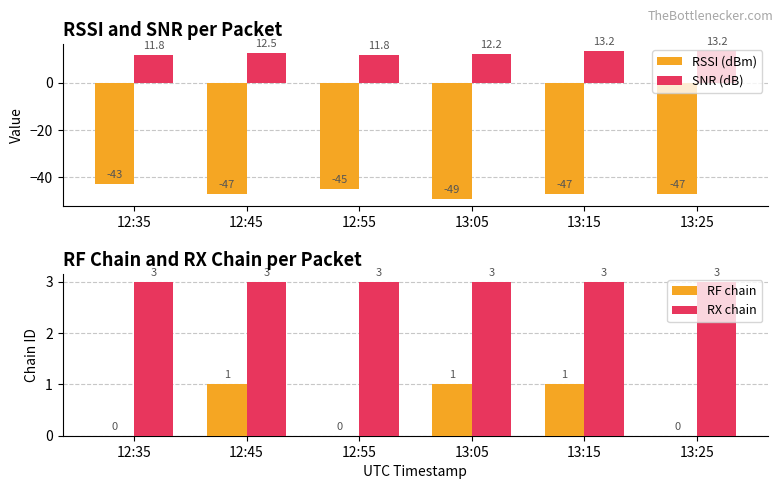

Reading left to right, what are all the values shown in this chart?

RSSI (dBm): 12:35=-43.0	12:45=-47.0	12:55=-45.0	13:05=-49.0	13:15=-47.0	13:25=-47.0
SNR (dB): 12:35=11.8	12:45=12.5	12:55=11.8	13:05=12.2	13:15=13.2	13:25=13.2
RF chain: 12:35=0.0	12:45=1.0	12:55=0.0	13:05=1.0	13:15=1.0	13:25=0.0
RX chain: 12:35=3.0	12:45=3.0	12:55=3.0	13:05=3.0	13:15=3.0	13:25=3.0